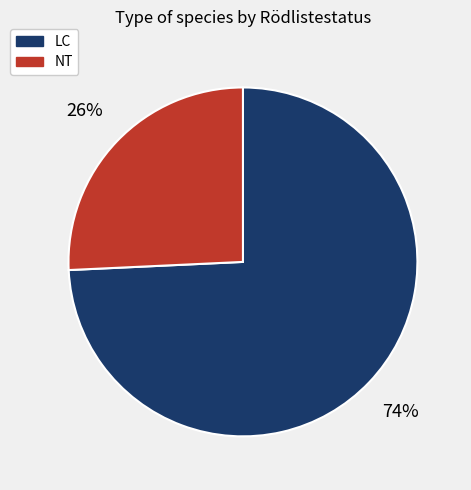

To the nearest percent, what is the average slice percentage?

50%